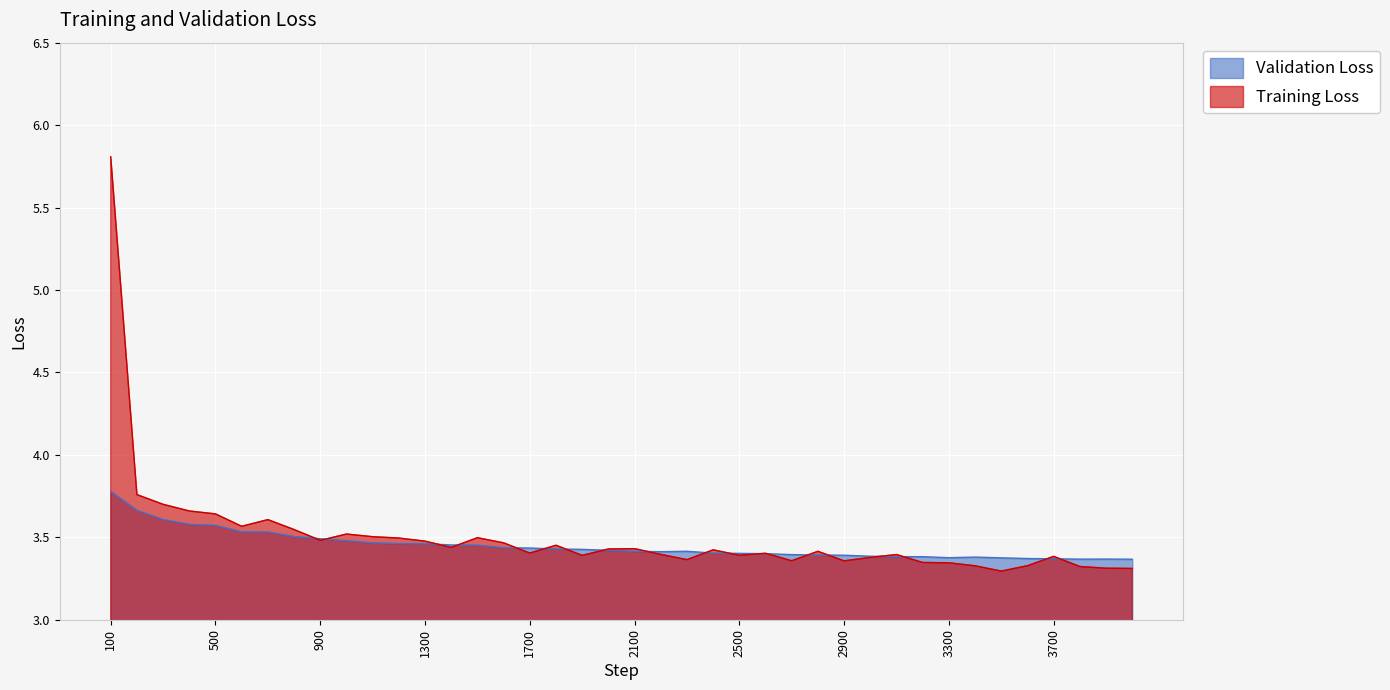

How many lines are shown in the chart?

2